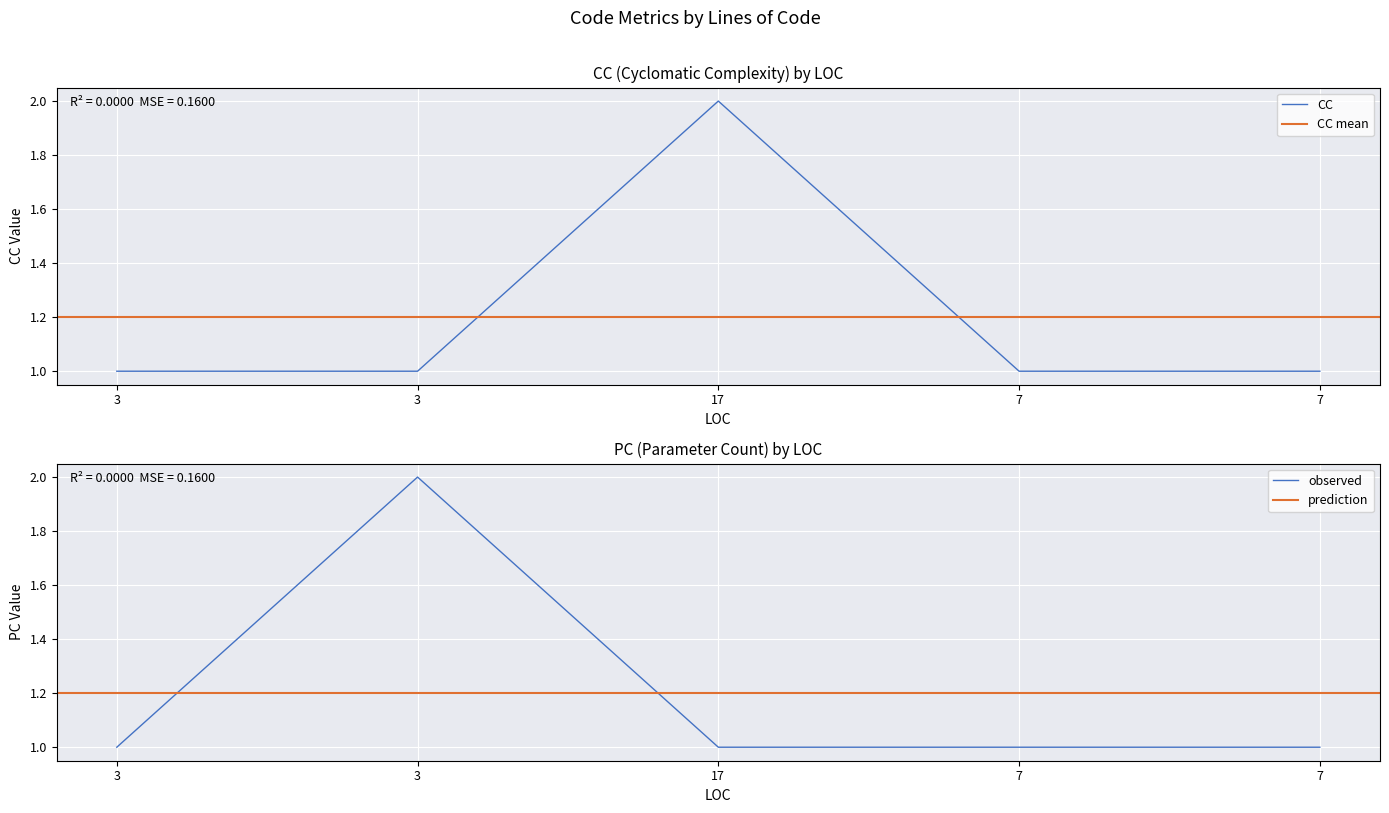

The value of PC at 17 is 1. True or false?

False